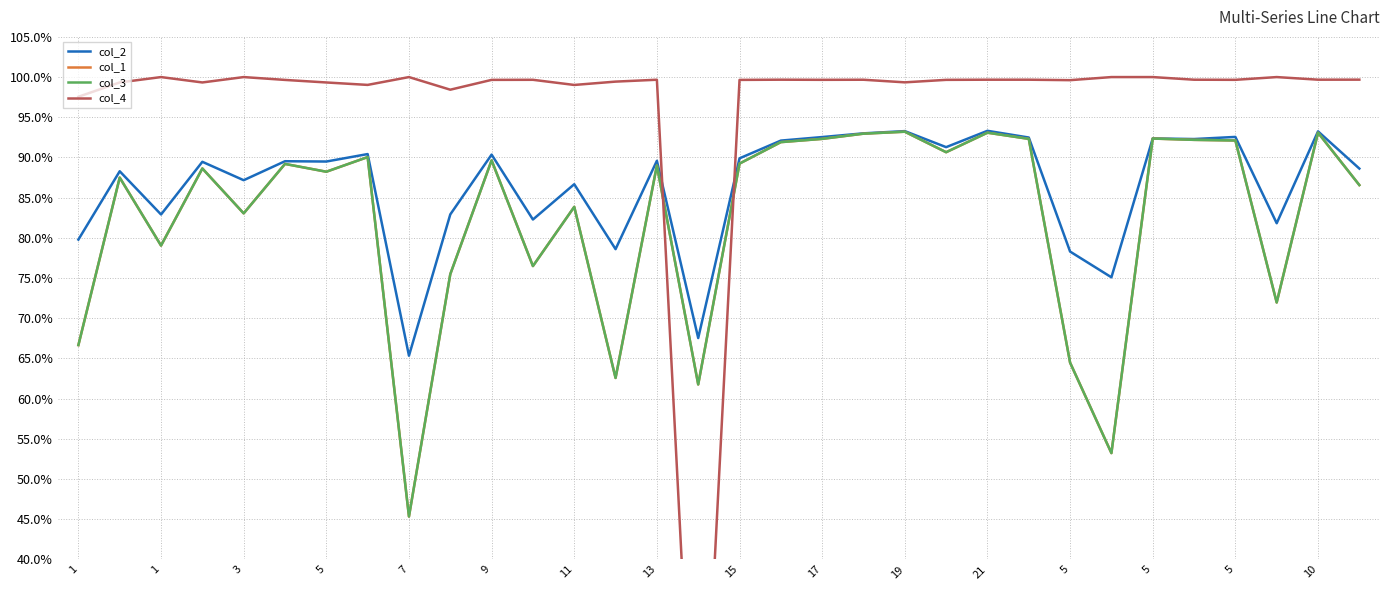

What is the sum of the col_1 values at 13 and 19?

1.8